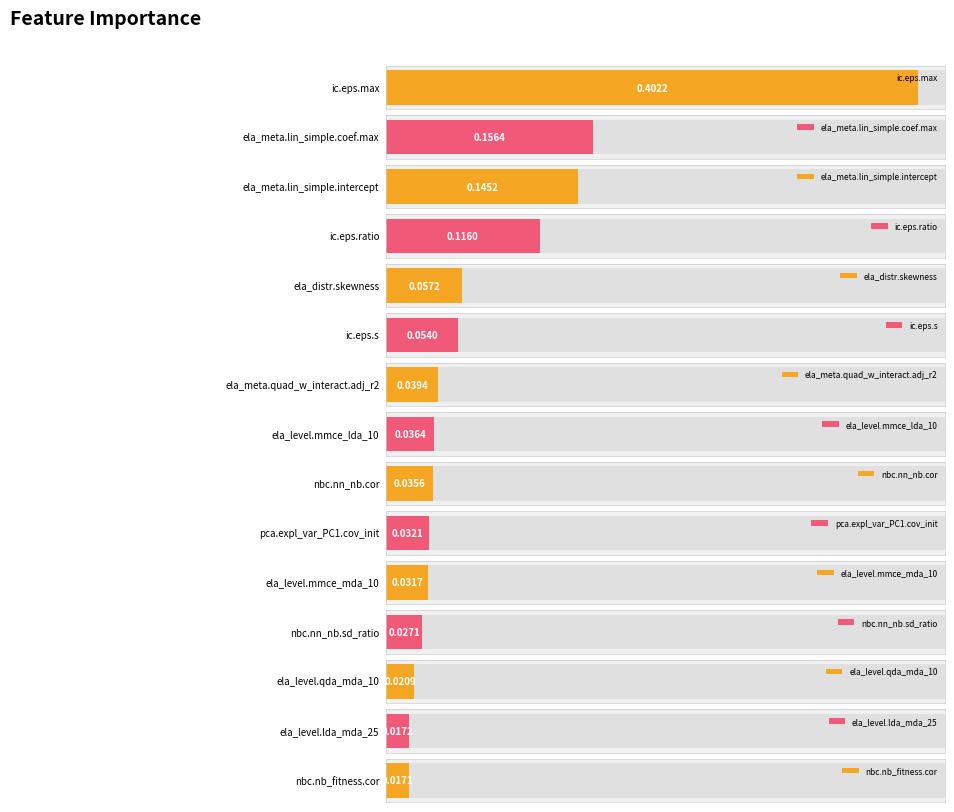

What is the sum of all values?

1.2